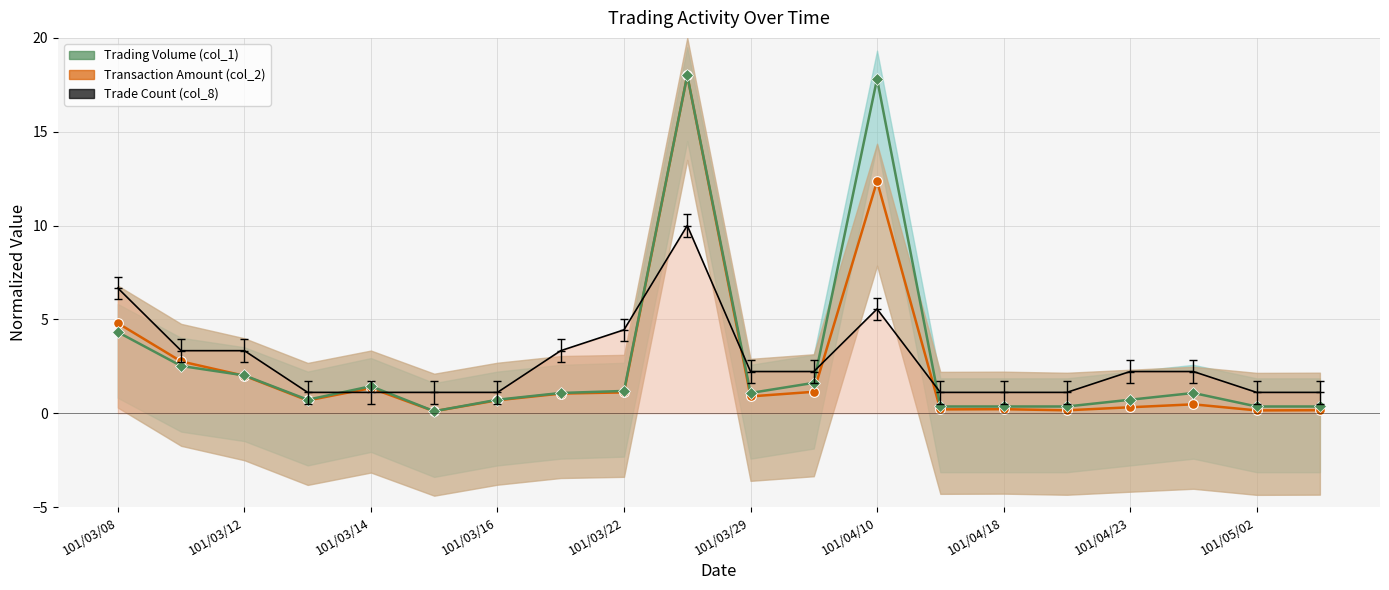

Between 101/03/14 and 13, which series saw the biggest shift?

Trade Count (col_8)